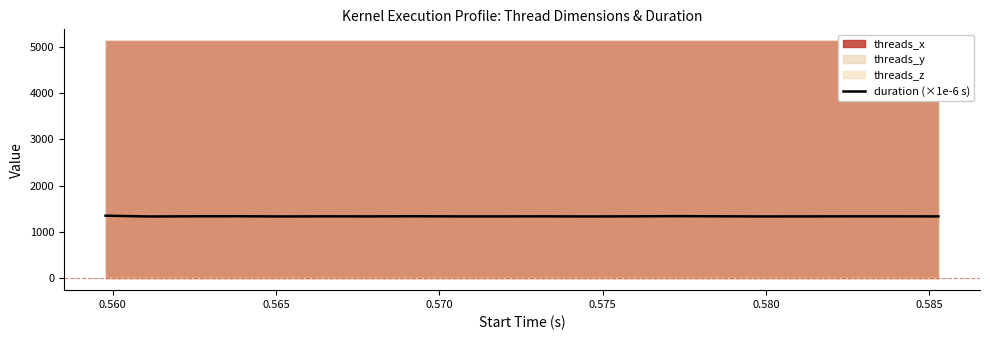

True or false: there are more than 0 points higher than both neighbors.

True